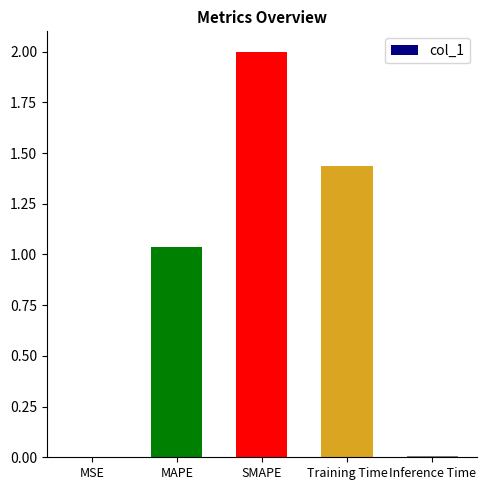

What is the approximate value at SMAPE?

2.0